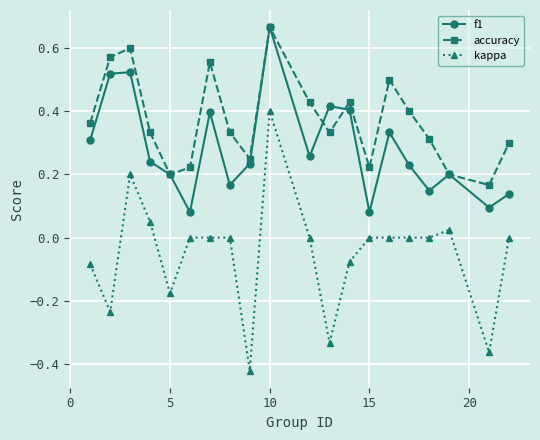

Is this an area chart (filled region under the line)?

No